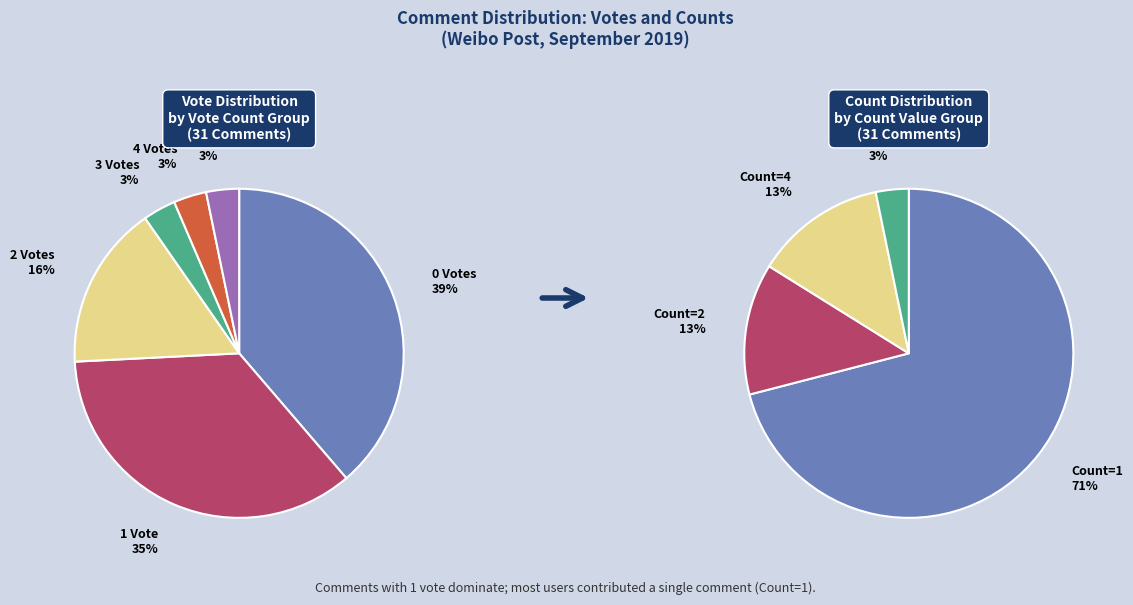

Does 16 represent more than half of the total?

No